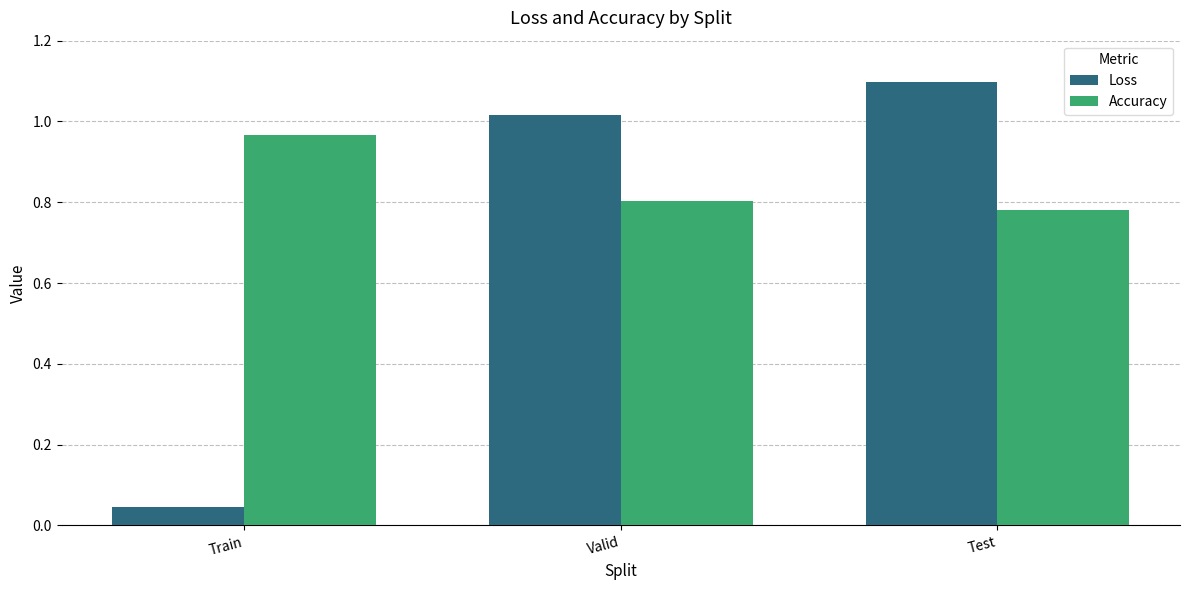

Which series has the largest range (max minus min)?

Loss